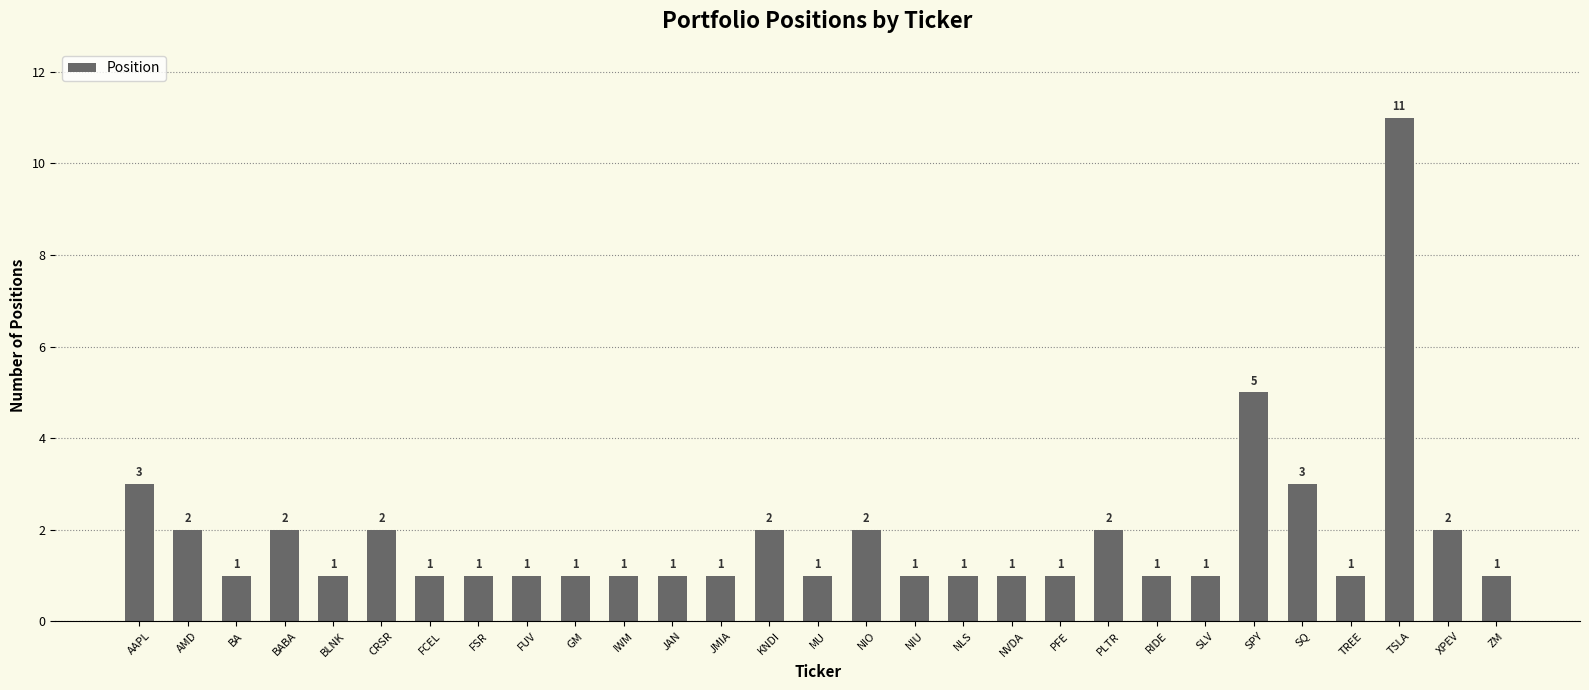

The value at XPEV is 2. True or false?

True